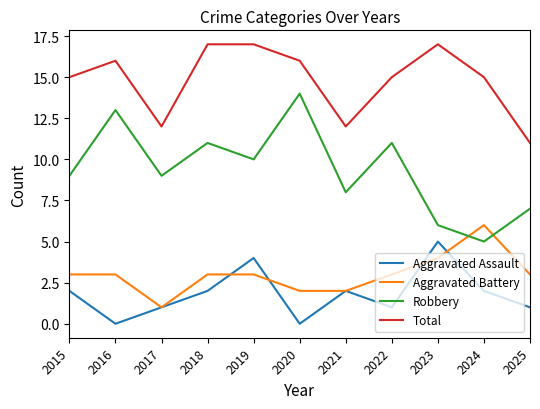

True or false: Robbery and Total intersect in this chart.

False